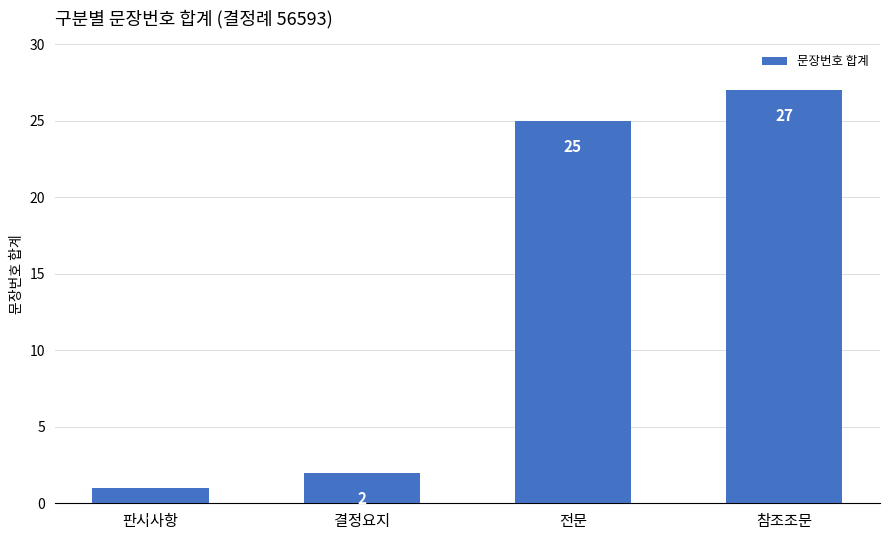

What is the change in value from 결정요지 to 전문?

+23